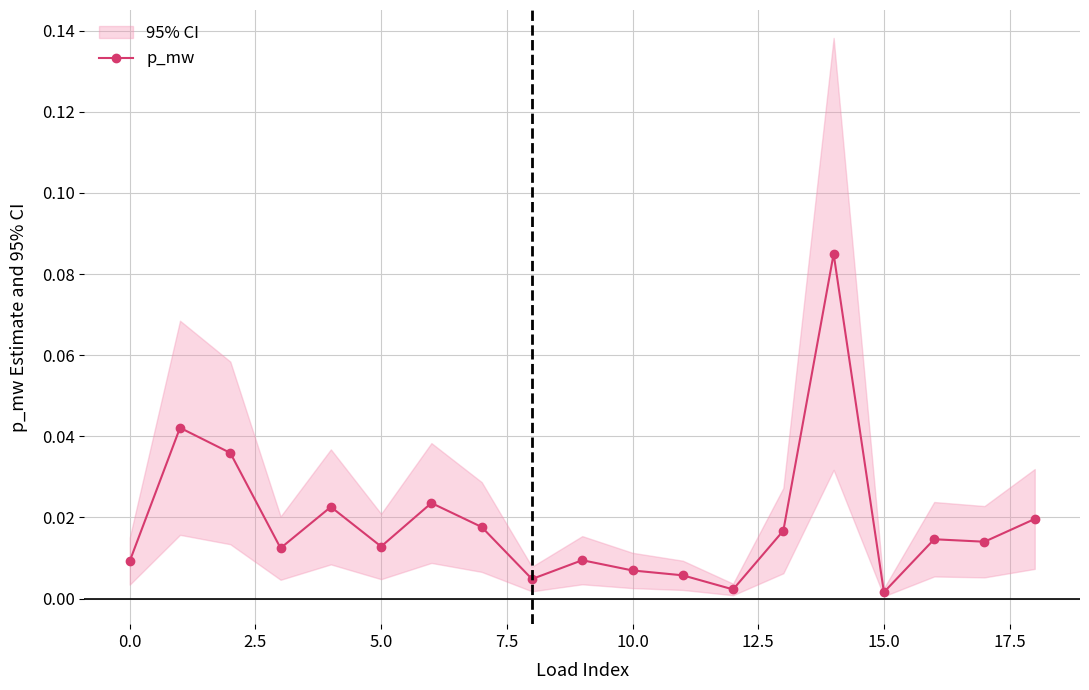

At which label is the value closest to 0?

15